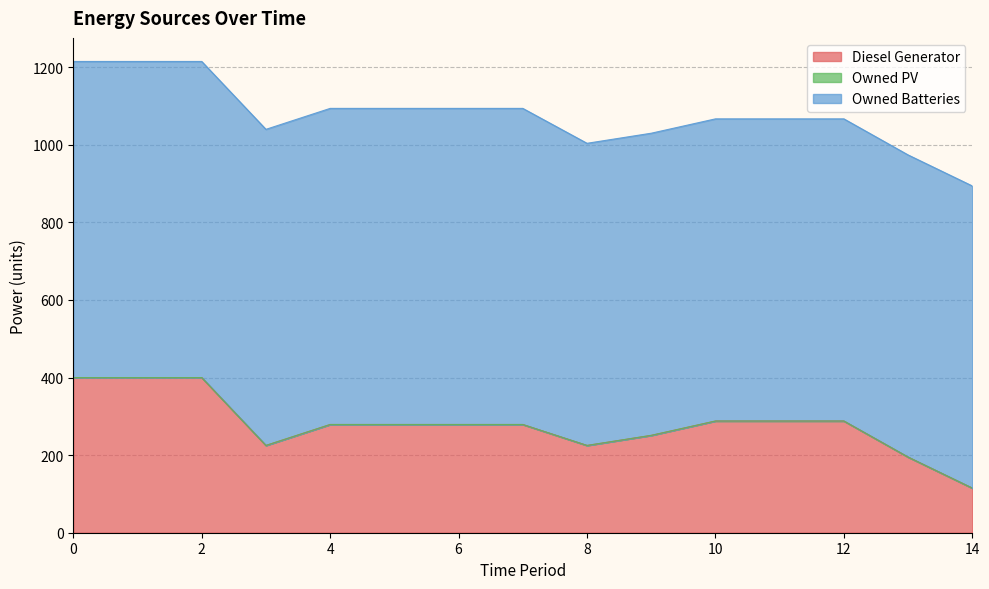

How many data points in Diesel Generator are above 279?

6